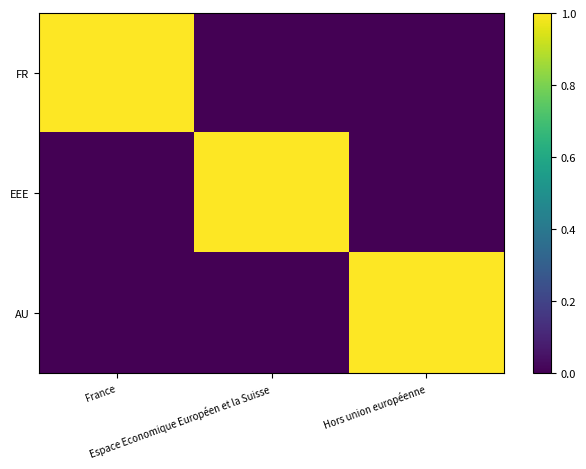

What is the difference between the highest and lowest values at France?

1